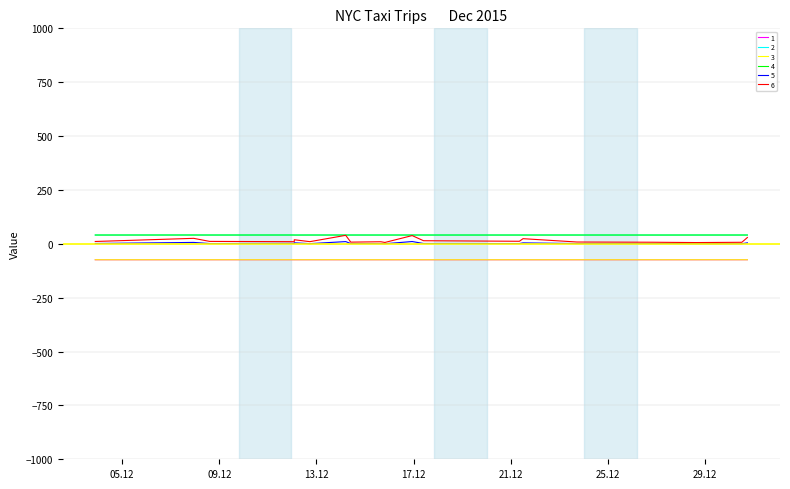

What is the smallest value displayed?

-74.0